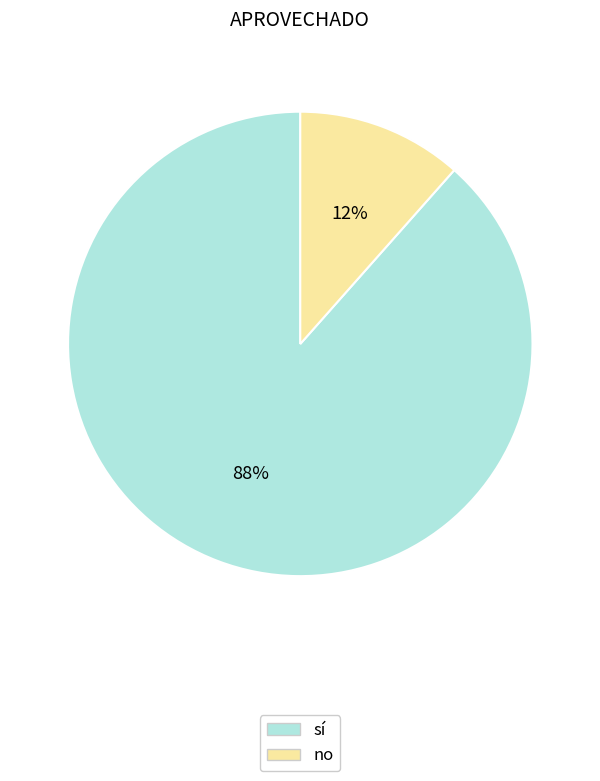

To the nearest percent, what is the combined percentage of sí and no?

100%